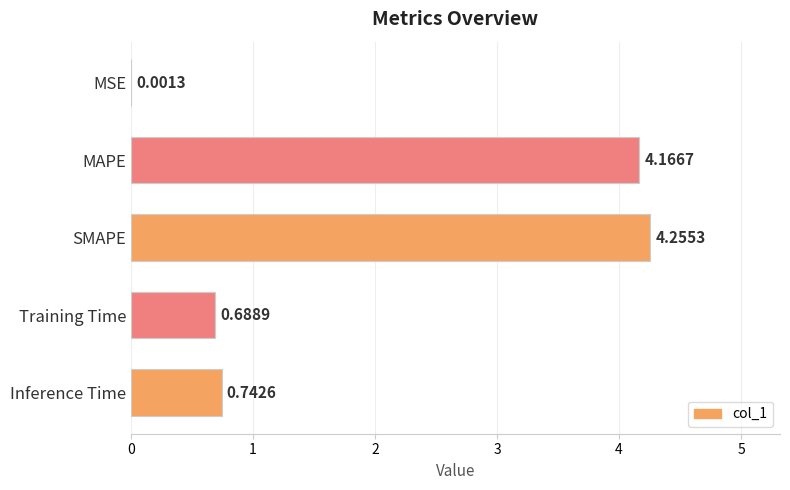

What is the sum of all values?

9.9